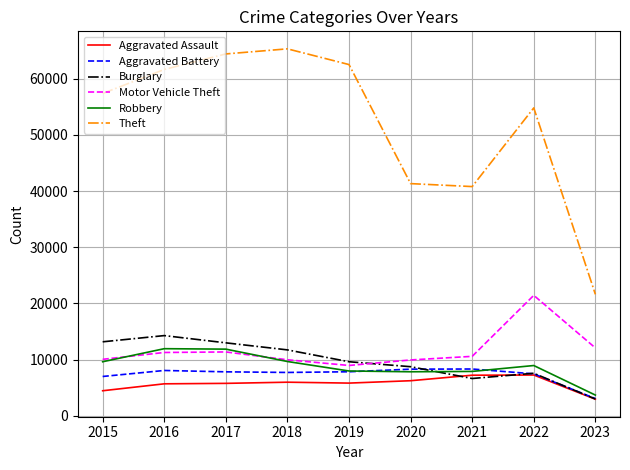

The Theft series shows 24595 at 2017. True or false?

False